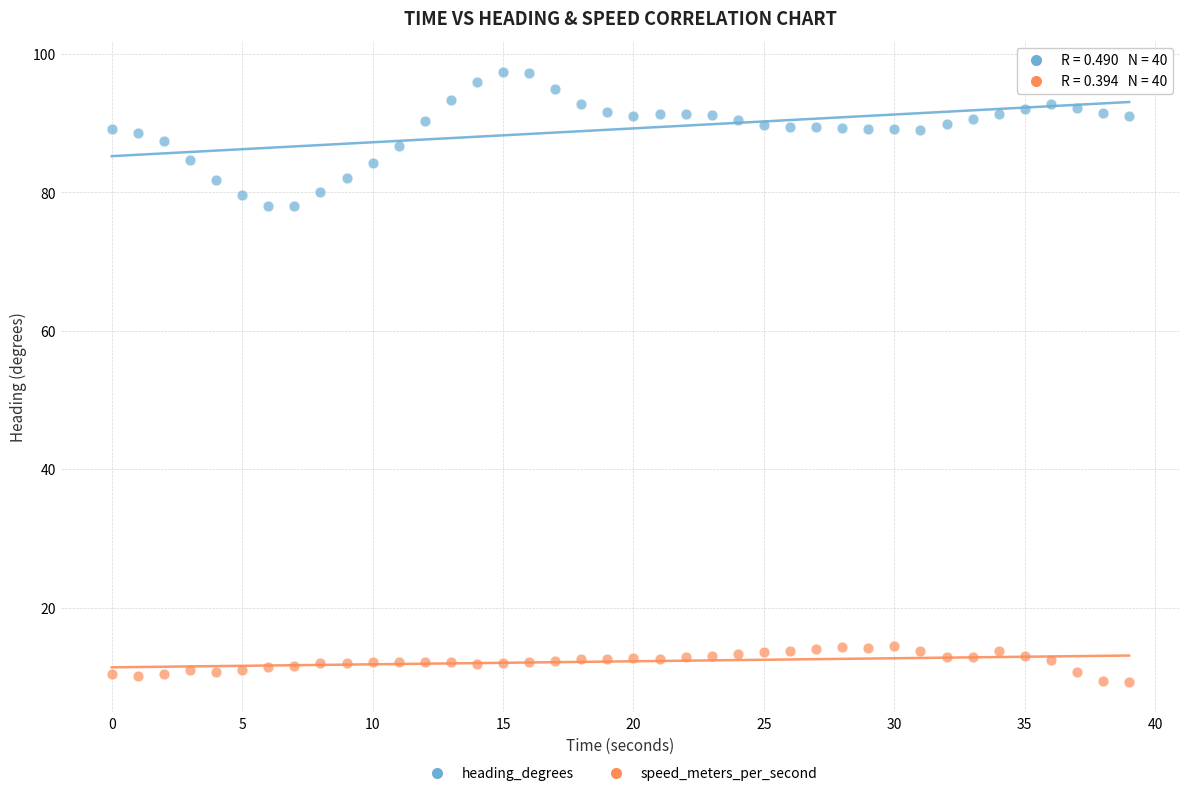

Which series reaches the minimum Y coordinate?

speed_meters_per_second